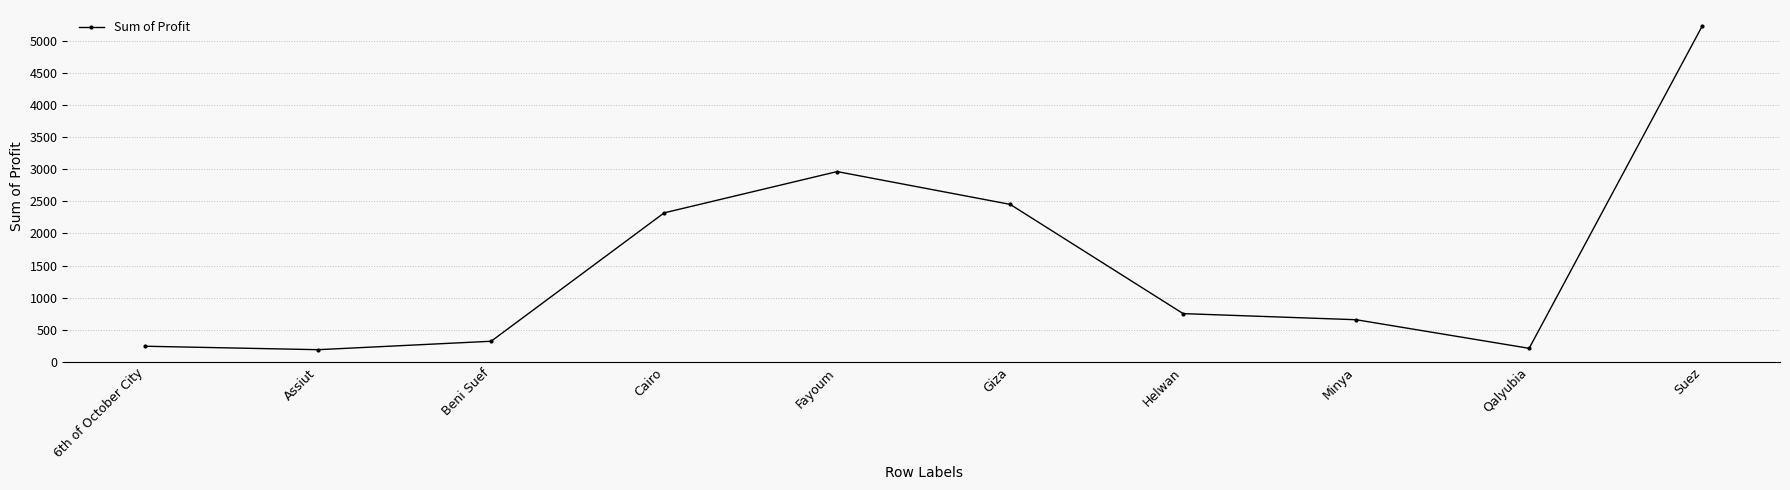

Which label corresponds to the largest value in the chart?

Suez